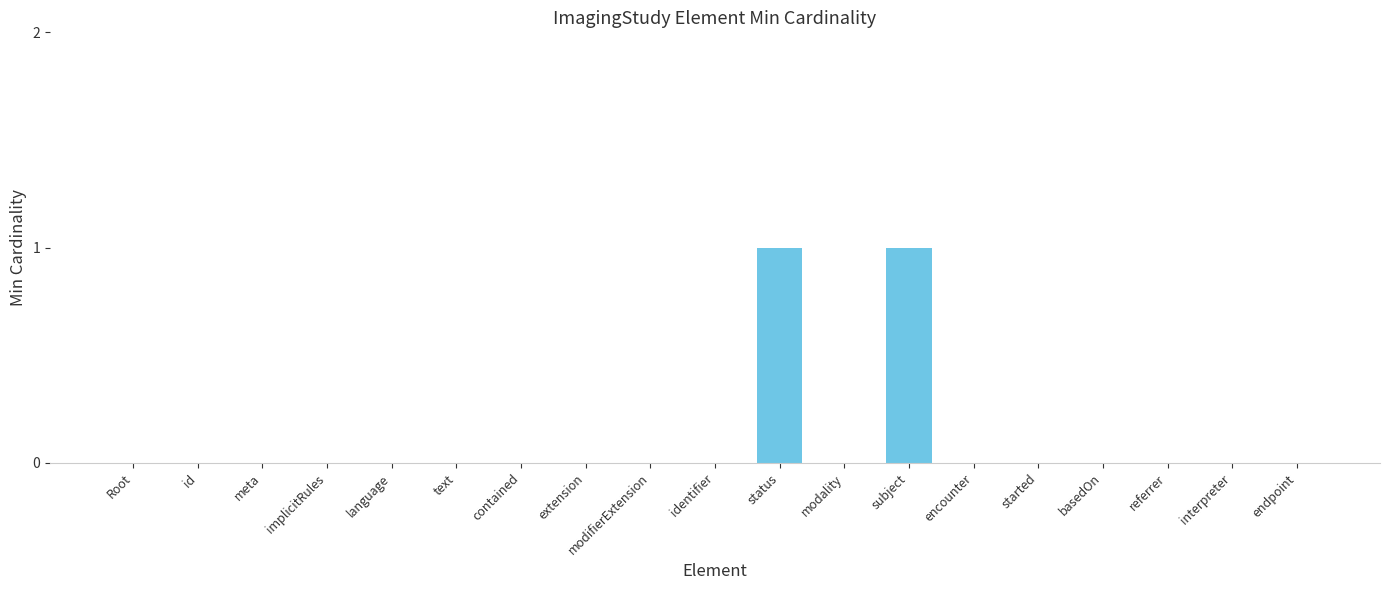

Reading left to right, transcribe all the data shown in this chart.

Root=0	id=0	meta=0	implicitRules=0	language=0	text=0	contained=0	extension=0	modifierExtension=0	identifier=0	status=1	modality=0	subject=1	encounter=0	started=0	basedOn=0	referrer=0	interpreter=0	endpoint=0